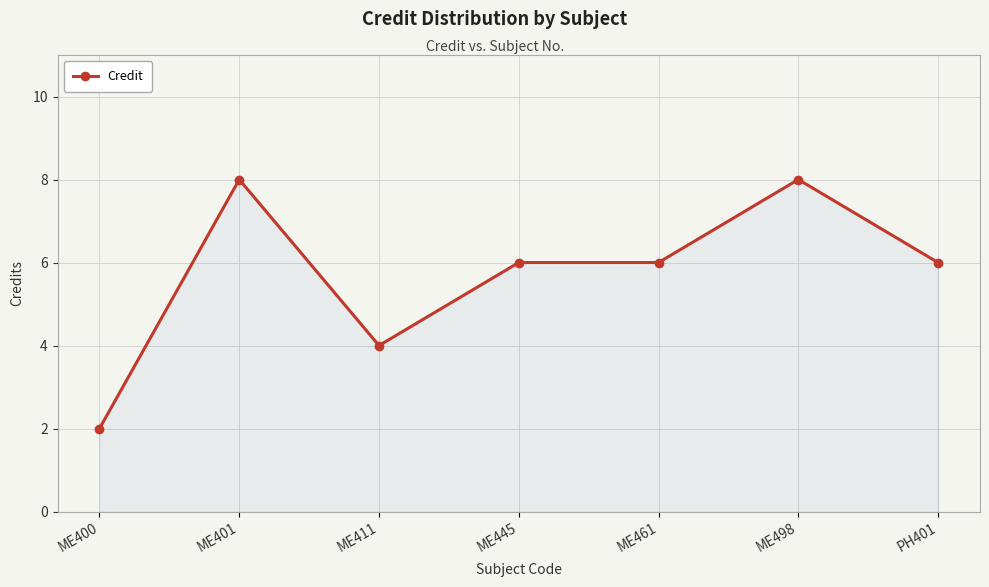

Is it true that the value at ME400 is 2?

True